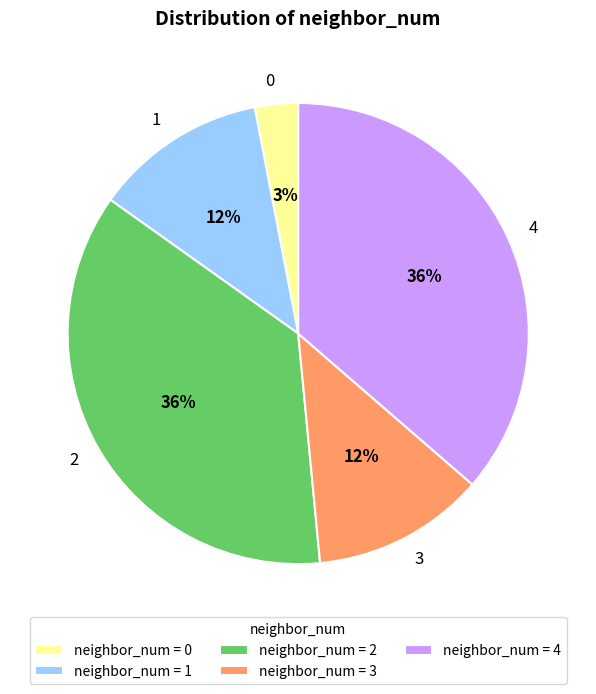

What is the ratio of the value at 1 to the value at 4?

0.3